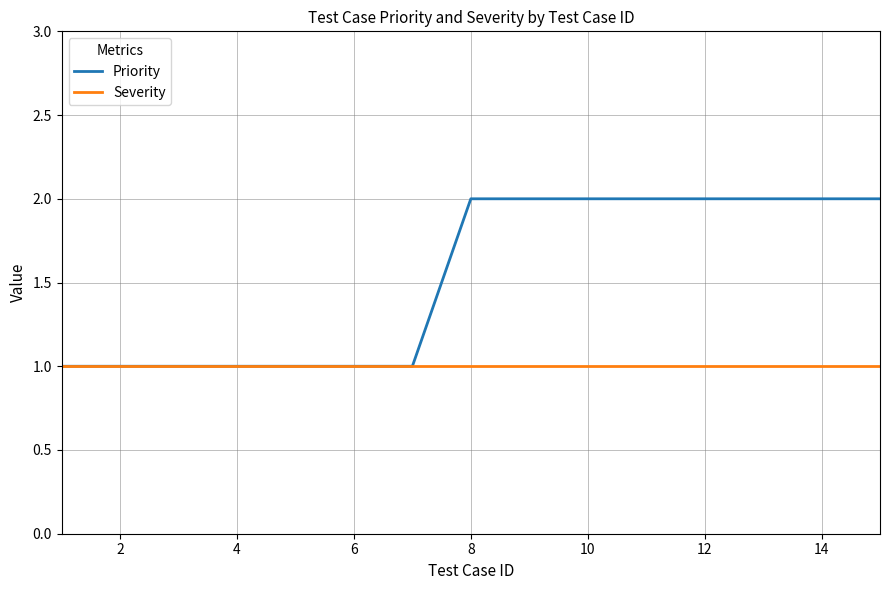

Does the chart have visible grid lines?

Yes